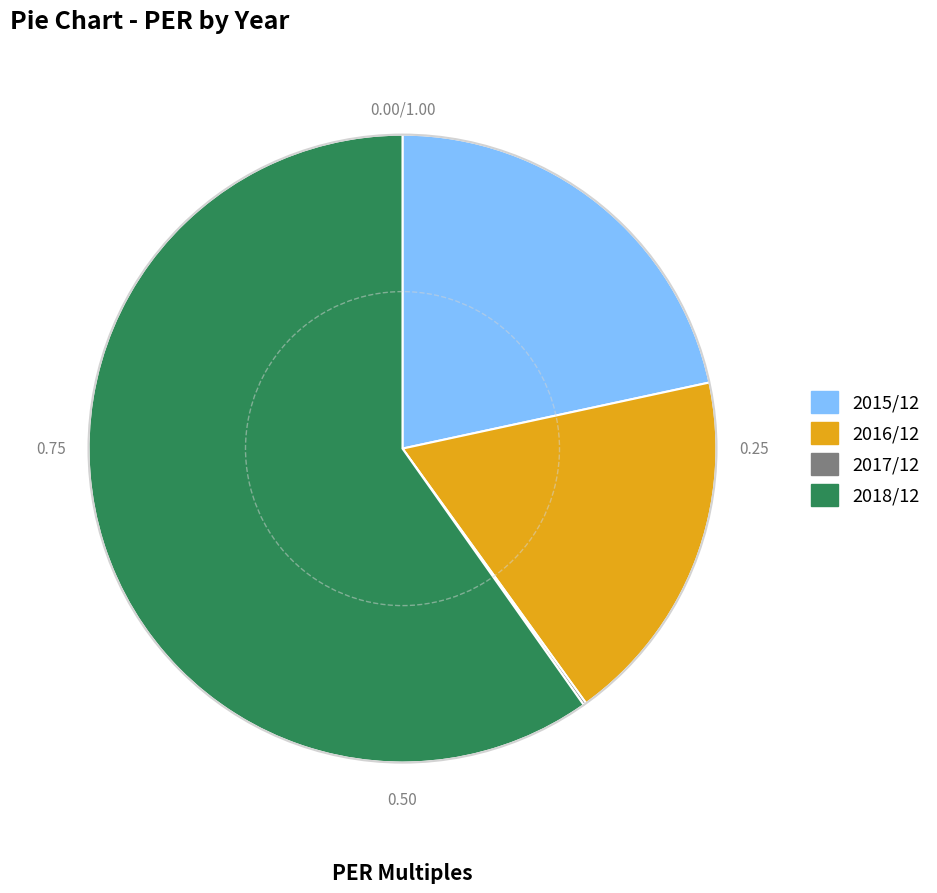

Do 2015/12 and 2018/12 together represent more than half of the pie?

Yes